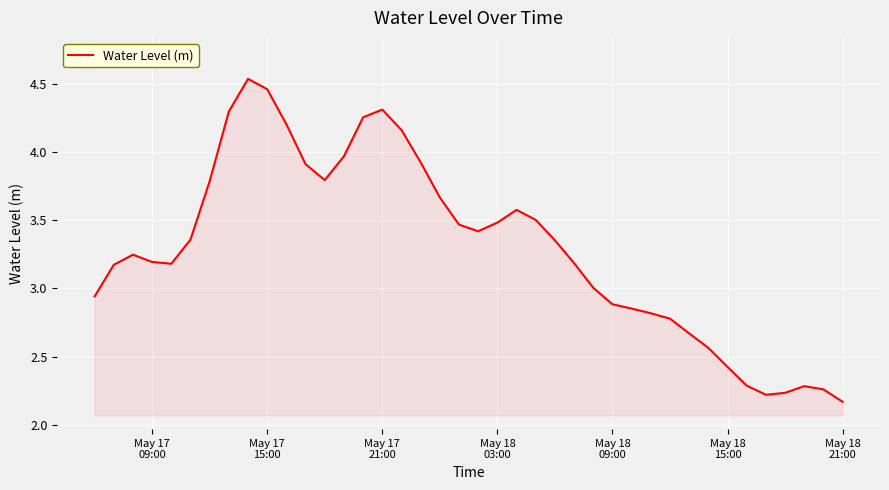

What is the difference between the maximum and minimum values?

2.4